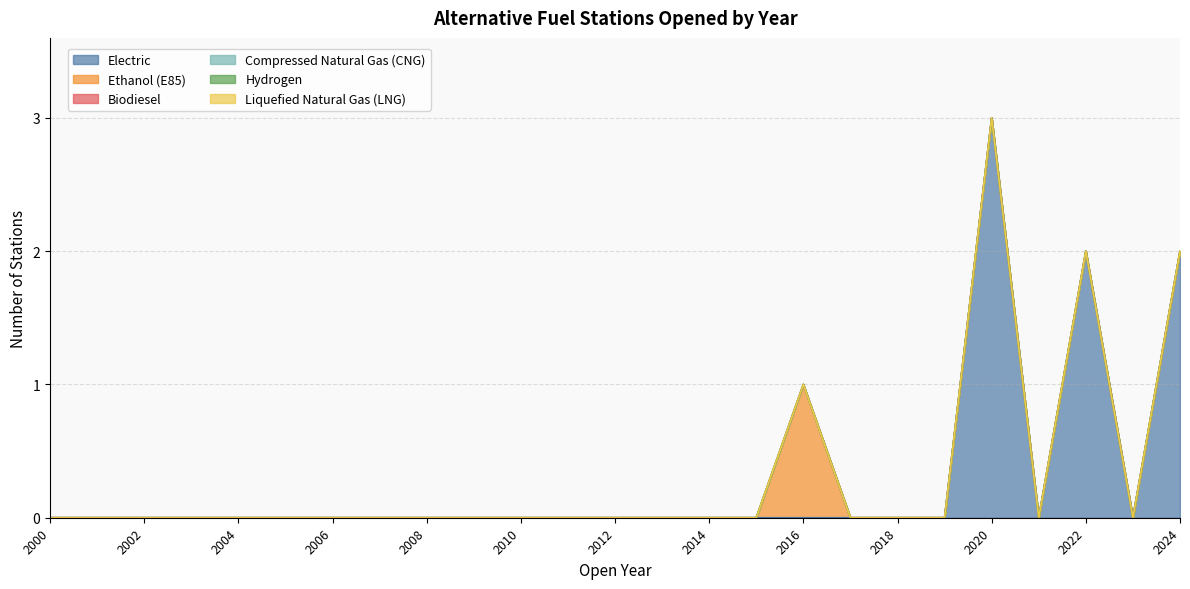

Which category has the lowest value across all series?

2000